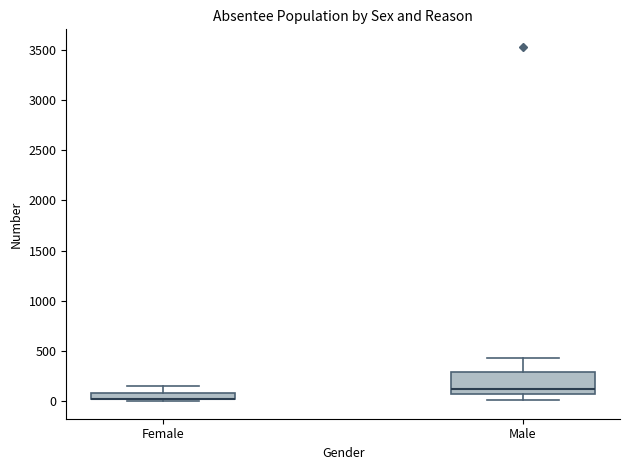

Which box is the tallest, from its lower edge to its upper edge?

Male